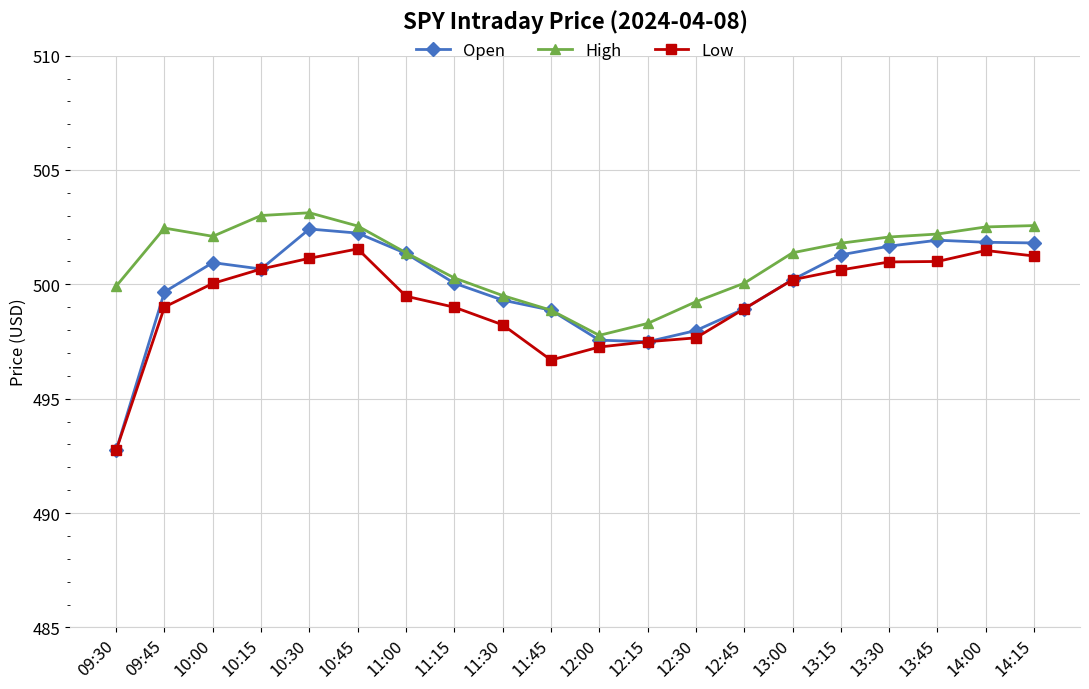

Which category has the lowest value across all series?

09:30